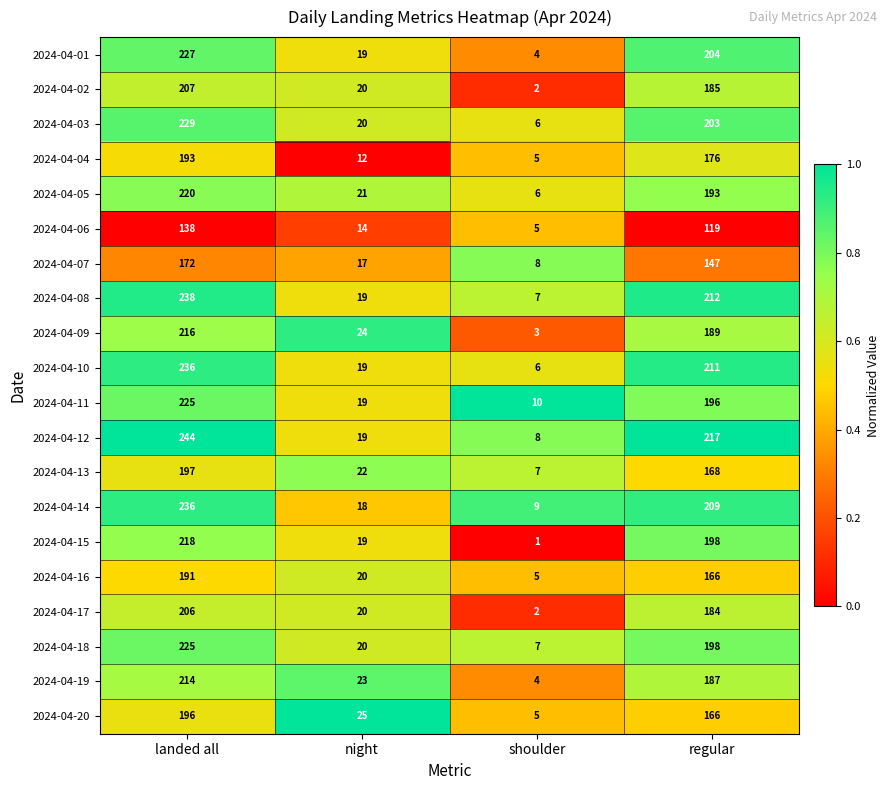

True or false: 2024-04-05 has a value of 193 at regular.

True